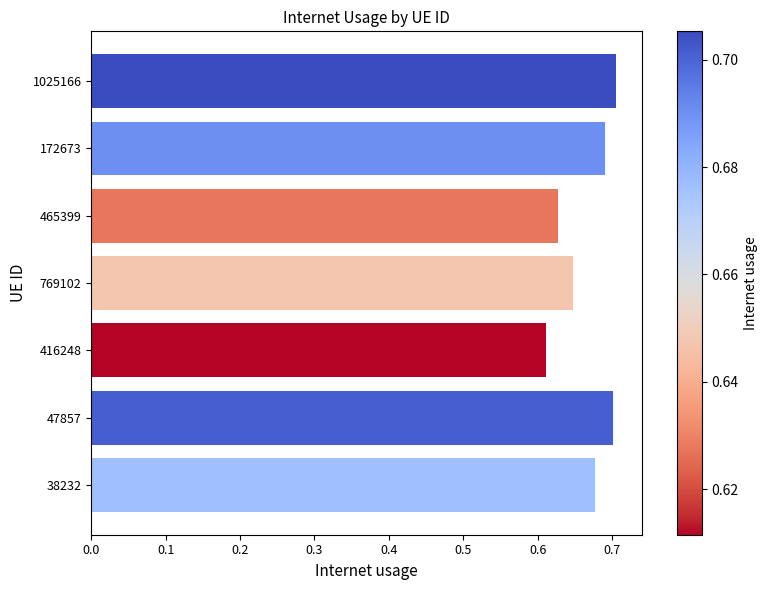

Between 1025166 and 416248, which is larger?

1025166